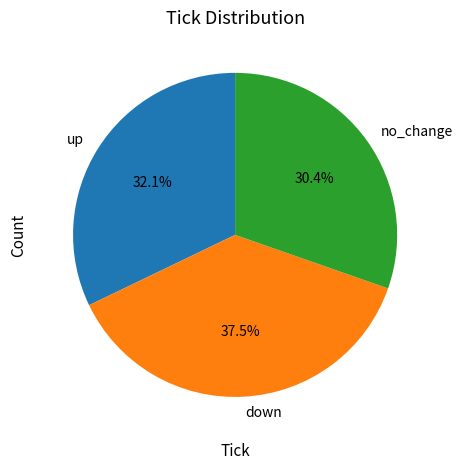

How much of the chart is everything except down?

62.5%